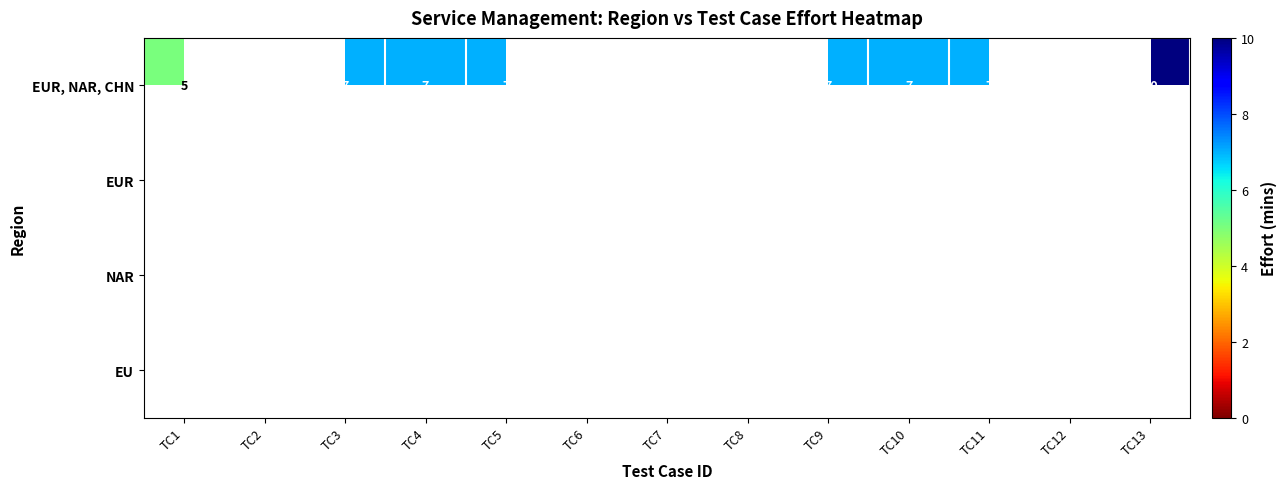

At how many categories does at least one series exceed 8?

1